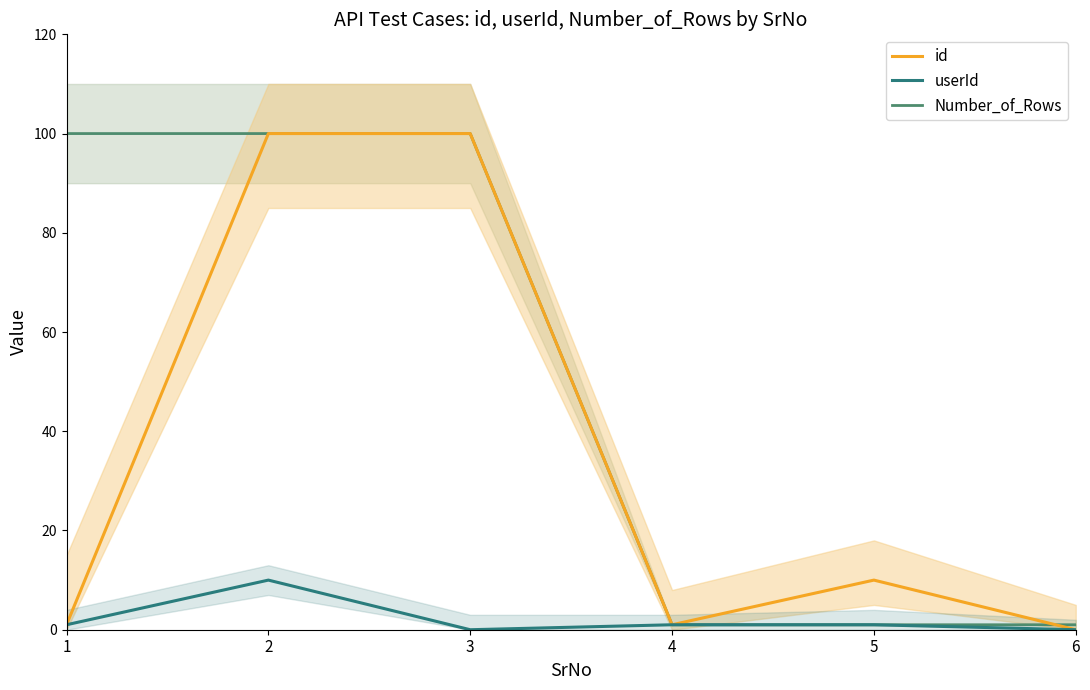

At which category is the sum across all series the highest?

2